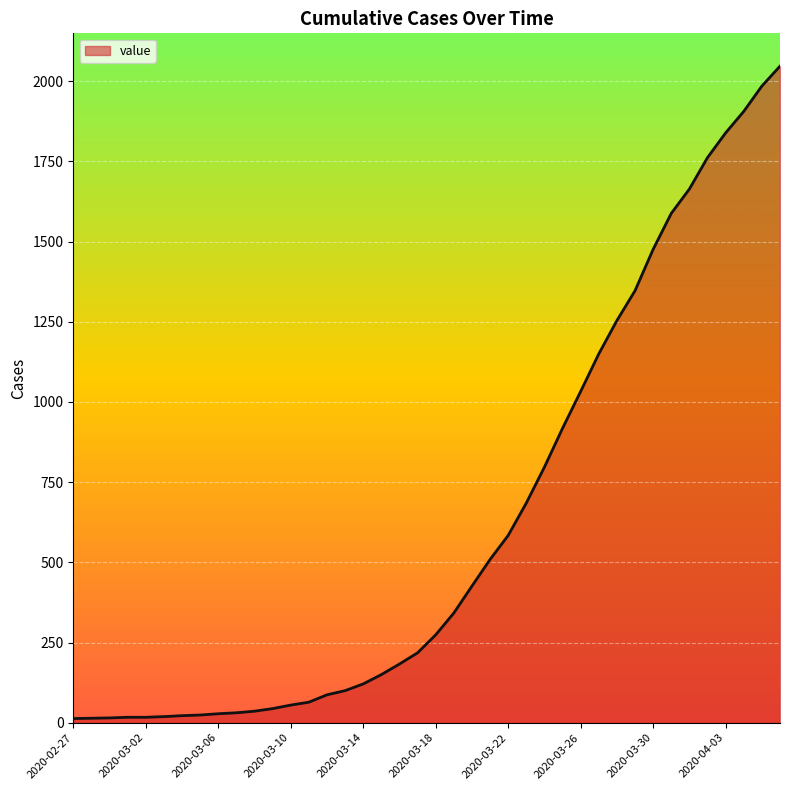

What is the difference between the maximum and minimum values?

2034